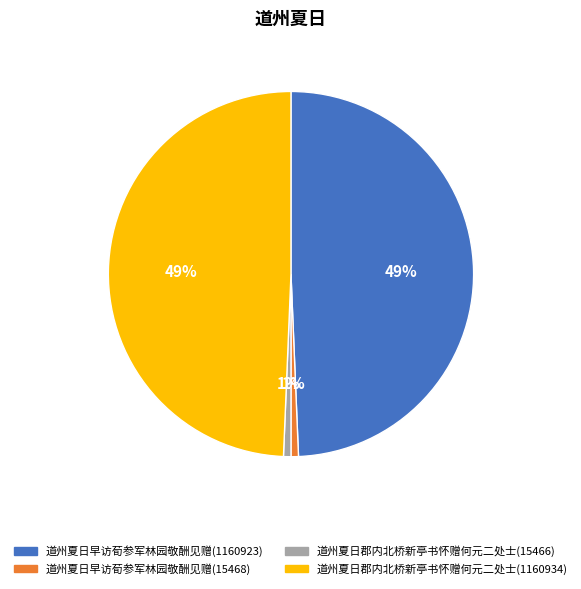

Does 道州夏日郡内北桥新亭书怀赠何元二处士(1160934) represent more than half of the total?

No